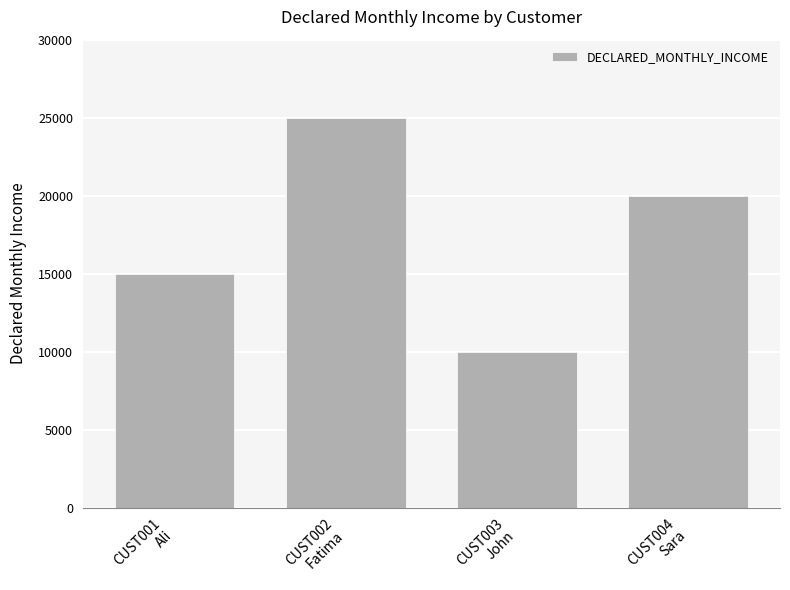

What is the difference between the values at CUST003
John and CUST004
Sara?

10000